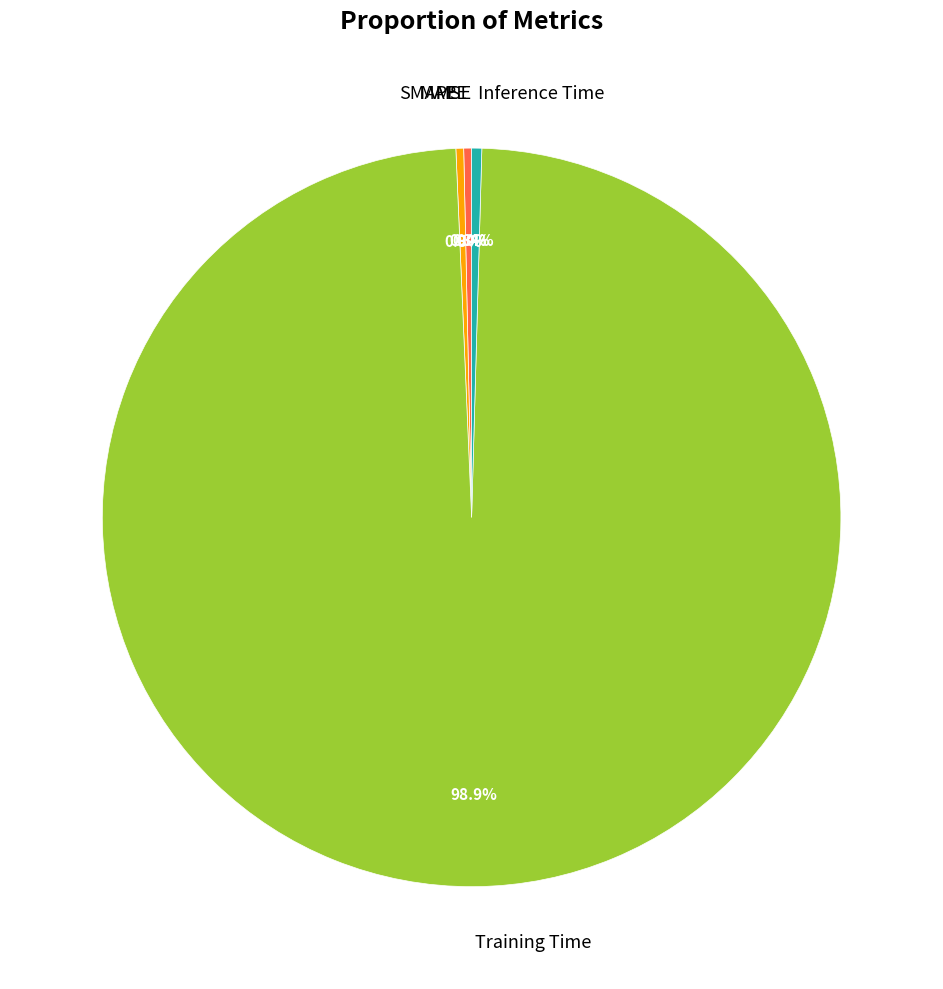

To the nearest percent, what is the difference between the largest and smallest slice percentages?

99%